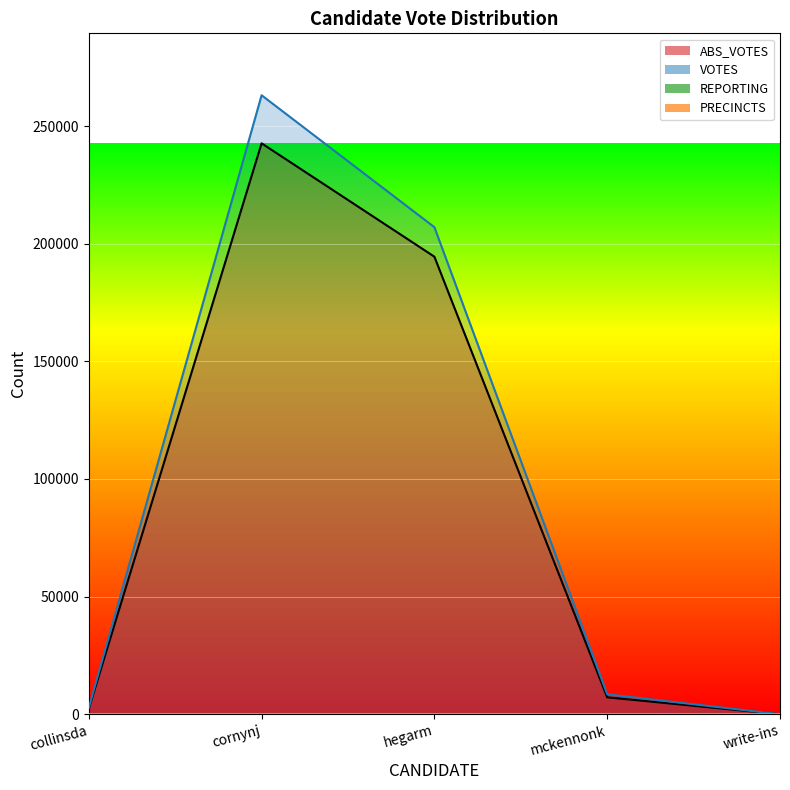

Where do ABS_VOTES_line and PRECINCTS_line first cross each other?

mckennonk and write-ins